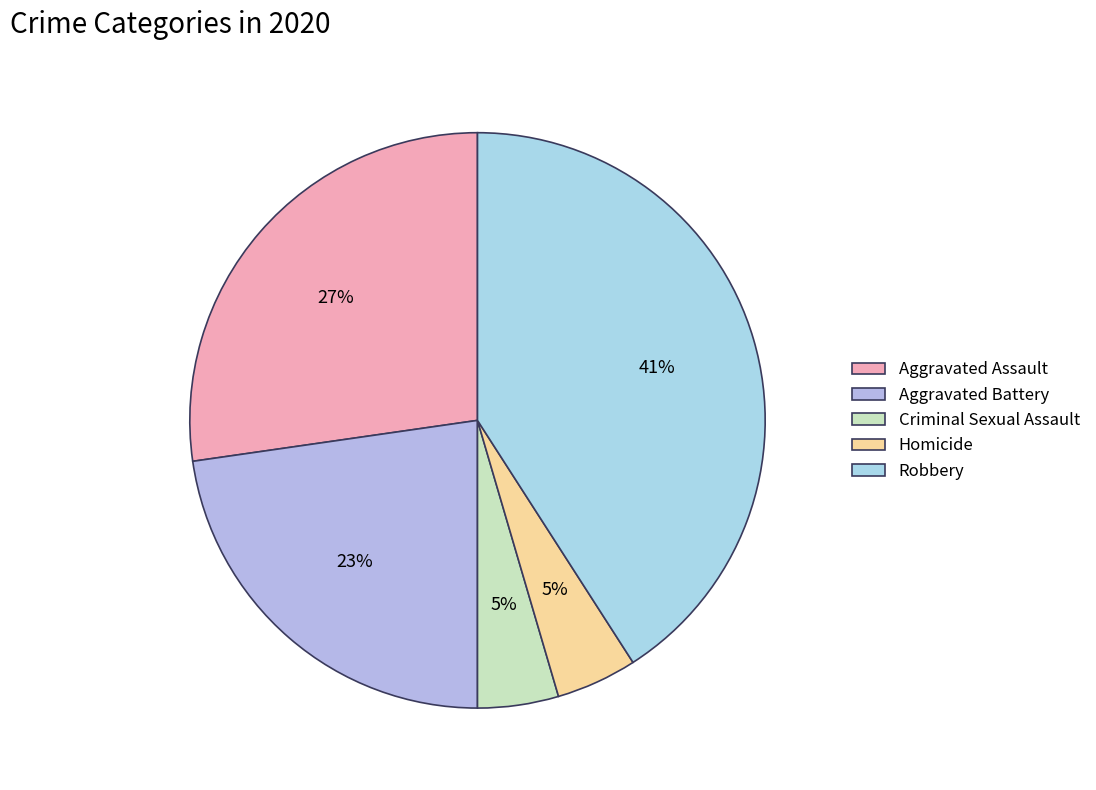

Does any single category account for the majority?

No